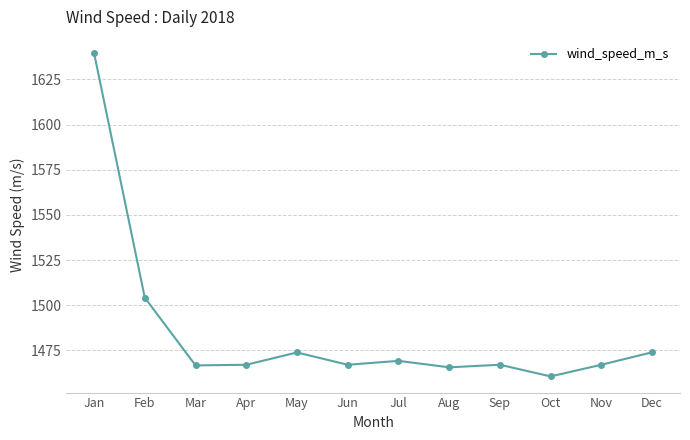

What is the value of the 2nd point from the left?

1504.2